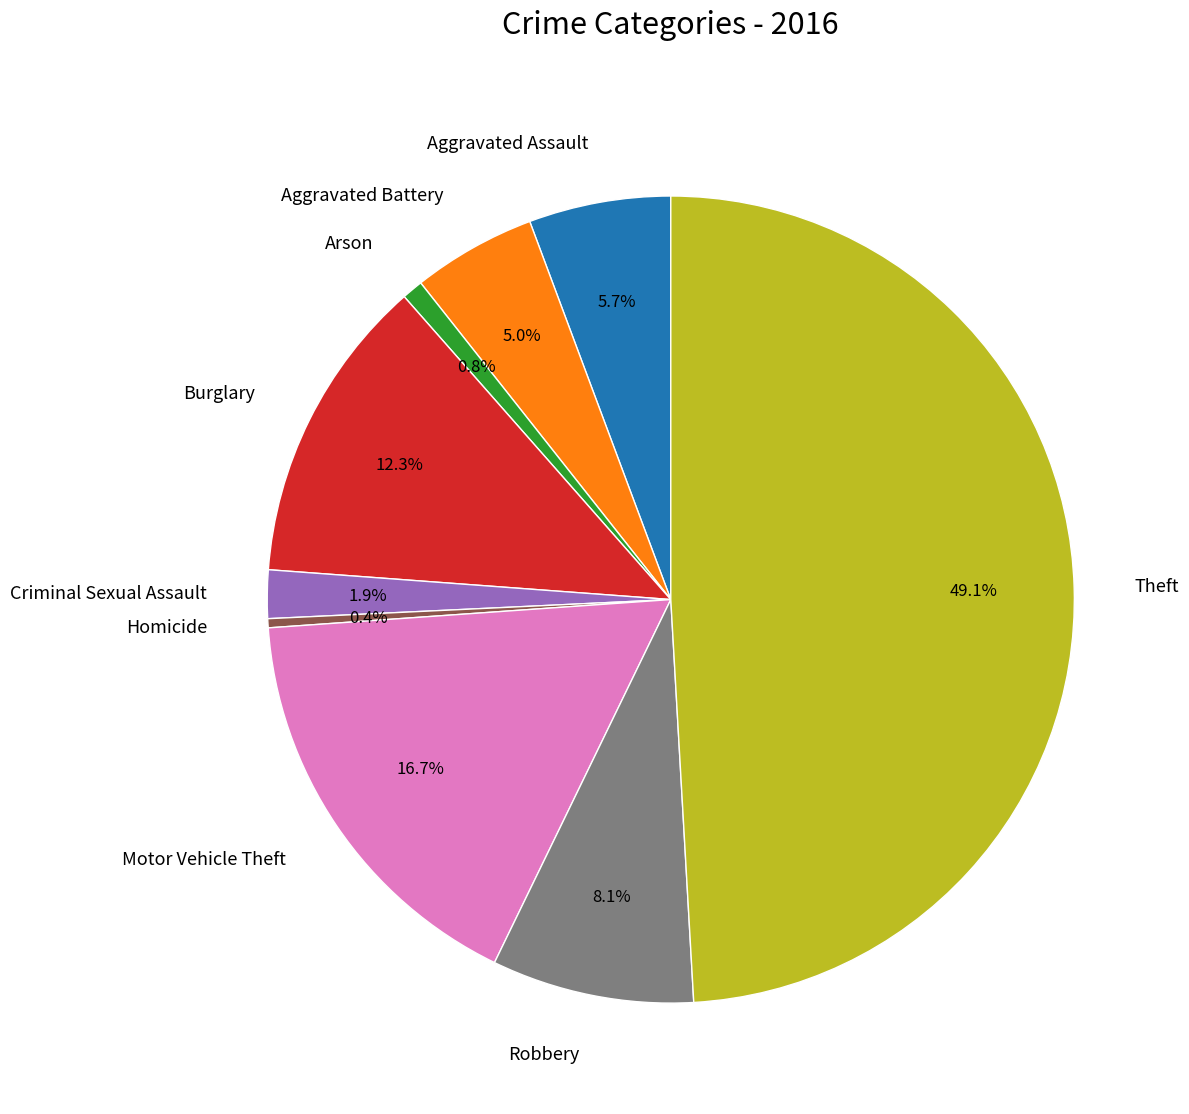

To the nearest percent, what is the difference between the Burglary and Aggravated Assault slice percentages?

7%